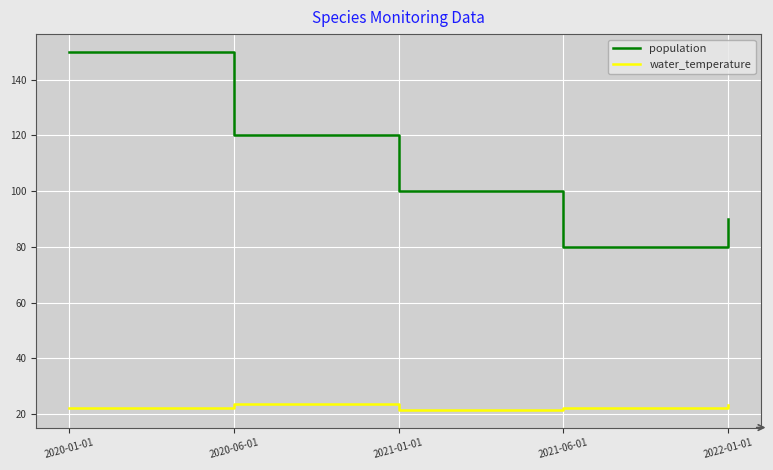

True or false: water_temperature and population cross at least once.

False